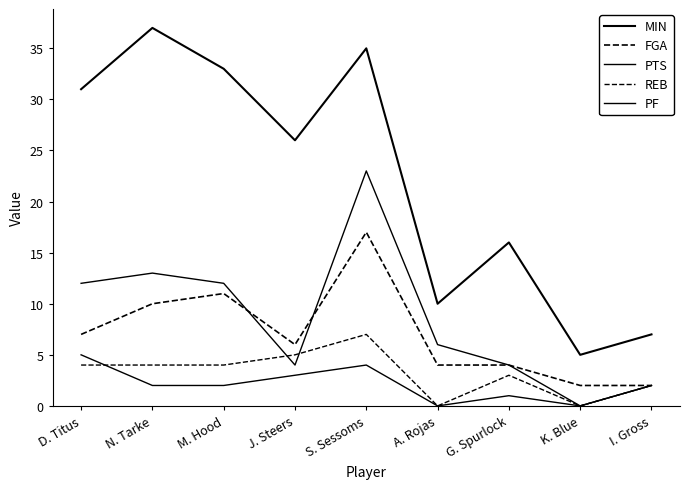

Is it true that MIN equals 2 at K. Blue?

False